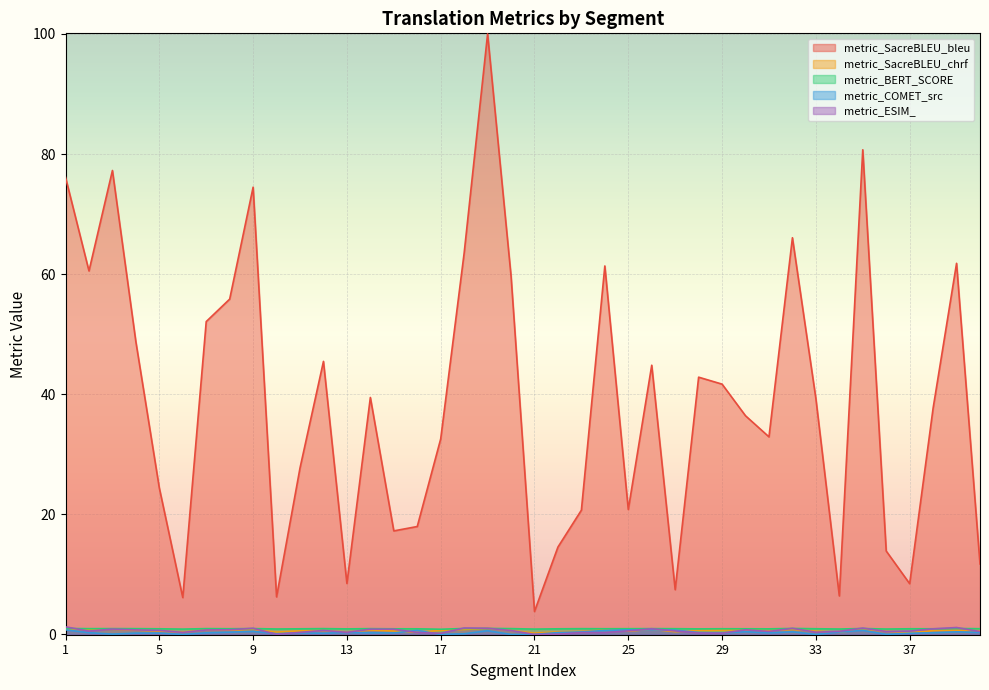

What is the difference between the second highest and minimum values in the metric_ESIM_ series?

1.1